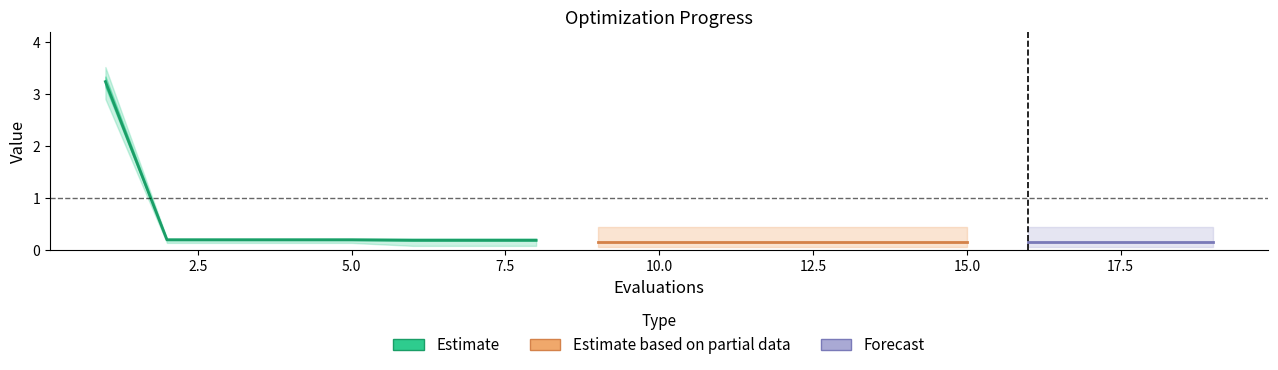

True or false: worst and mean cross at least once.

False